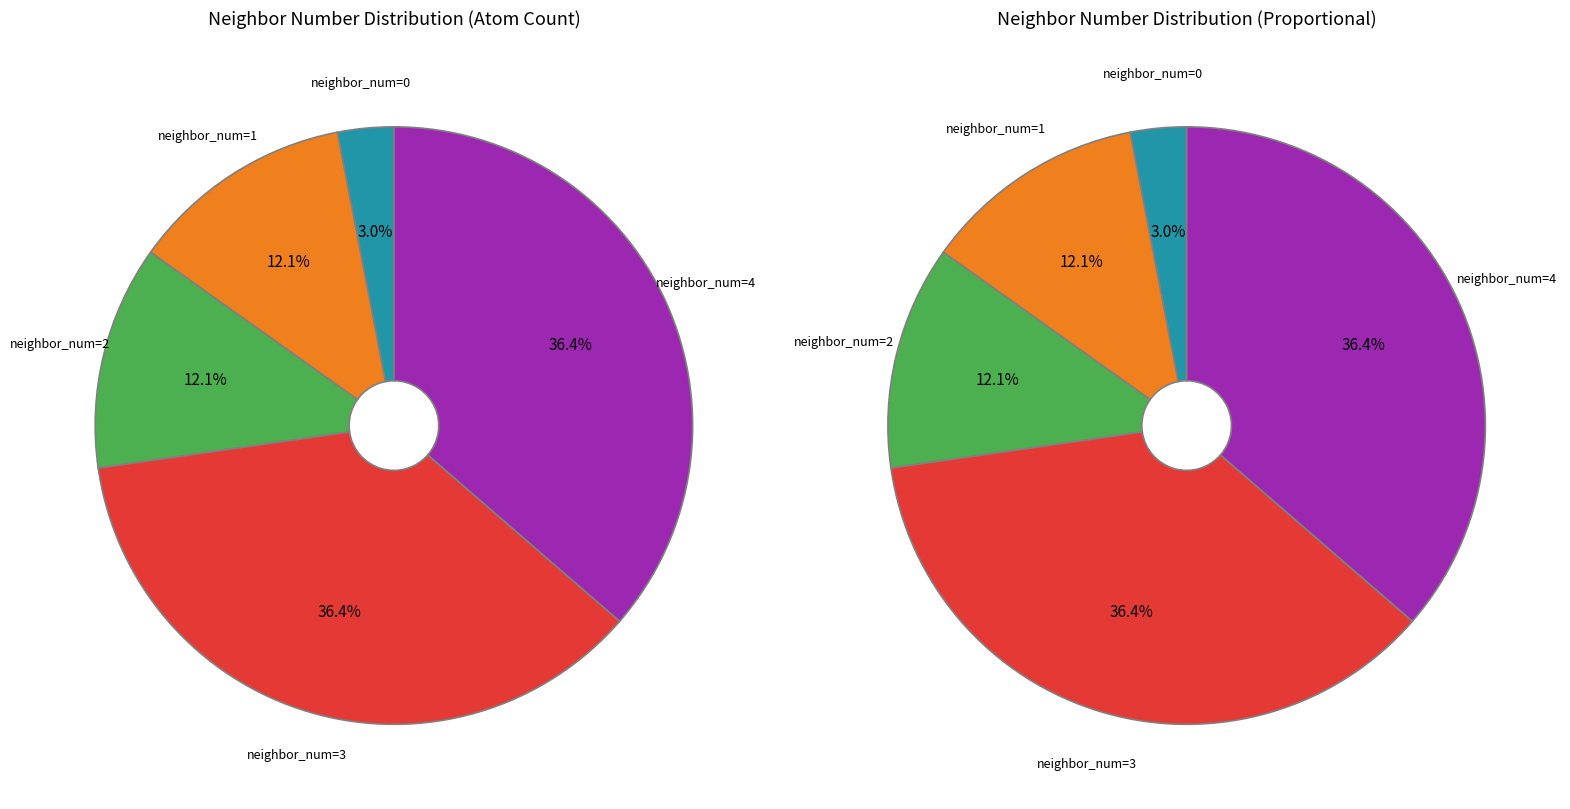

What percentage is the 1 slice, to the nearest percent?

12%